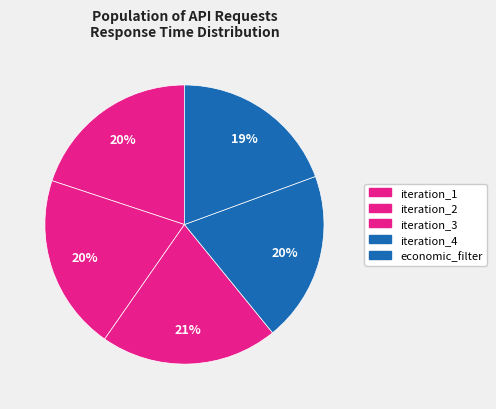

Rank the categories by value from lowest to highest.

t0_discovery_economic_filter, t0_discovery_iteration_4, t0_discovery_iteration_1, t0_discovery_iteration_2, t0_discovery_iteration_3